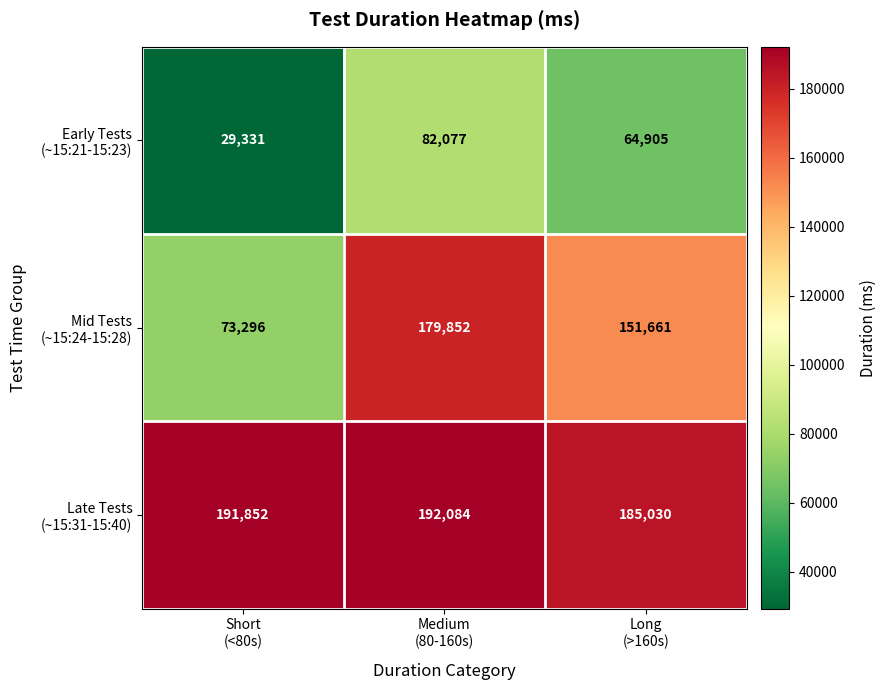

At how many categories does at least one series exceed 160029?

3